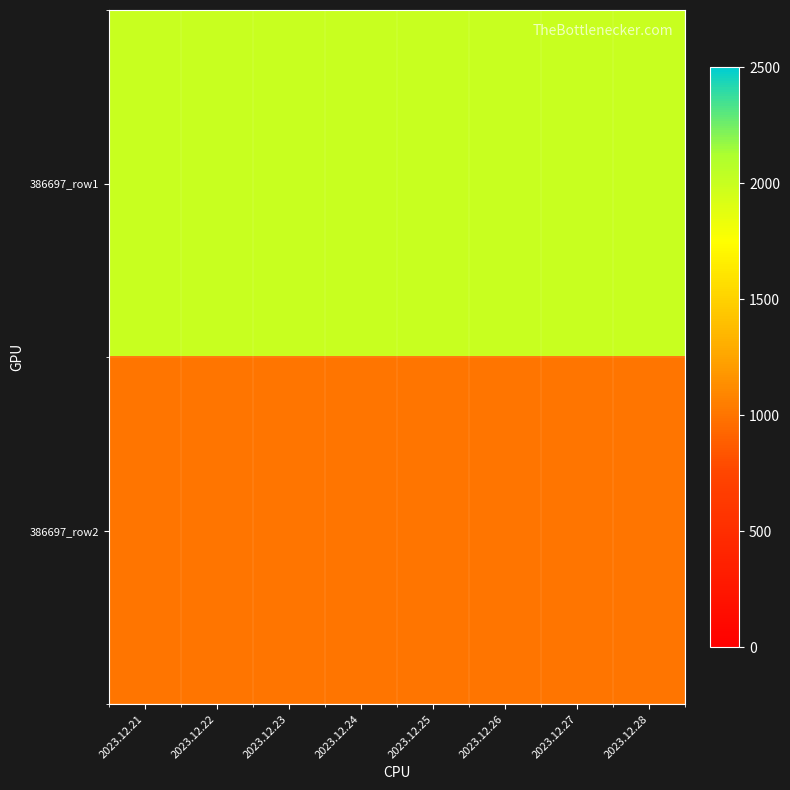

What is the greatest value displayed?

2000